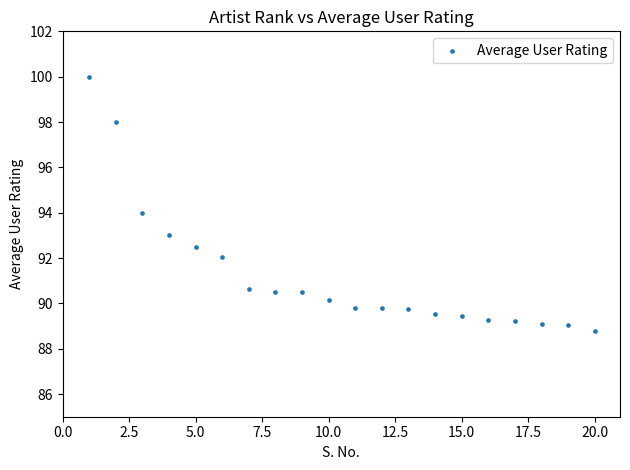

What is the range of Y values (max minus min)?

11.2